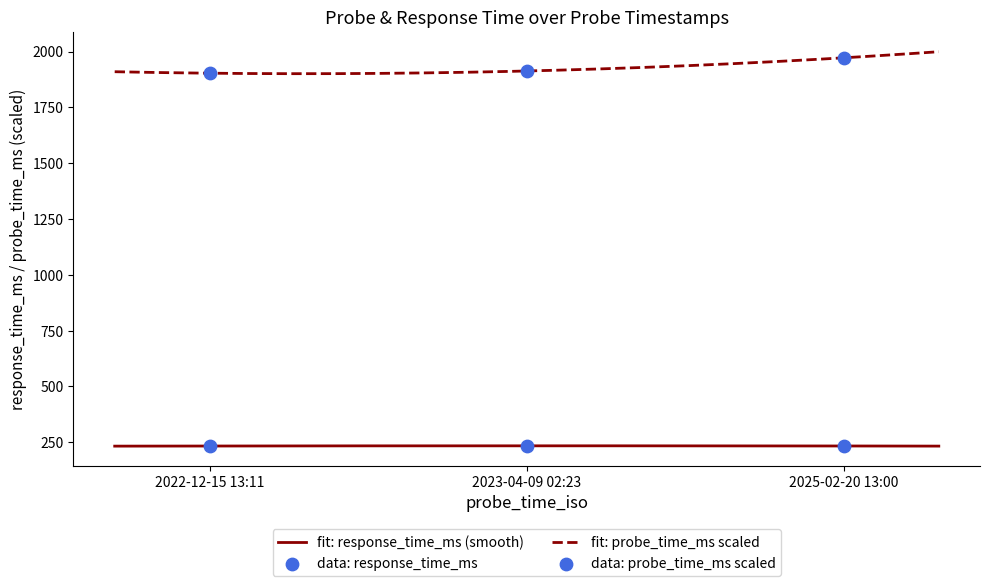

Which series has the largest total across all categories?

probe_time_ms_scaled